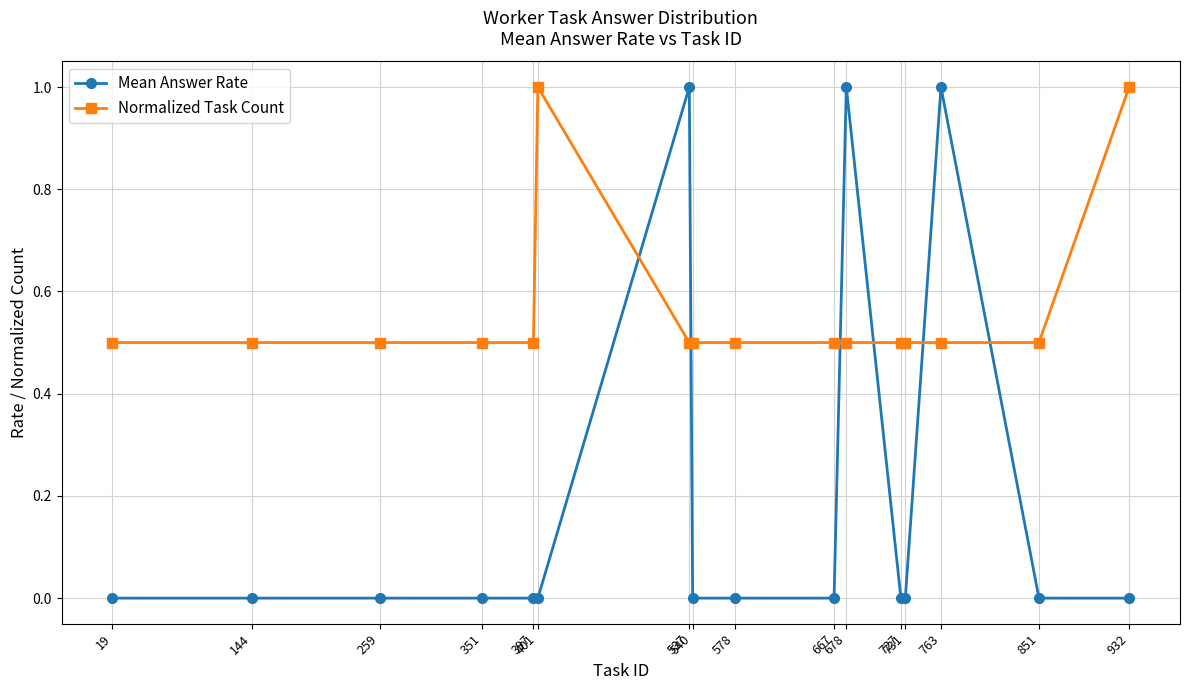

Which series ends up on top after the final intersection of Normalized Task Count and Mean Answer Rate?

Normalized Task Count